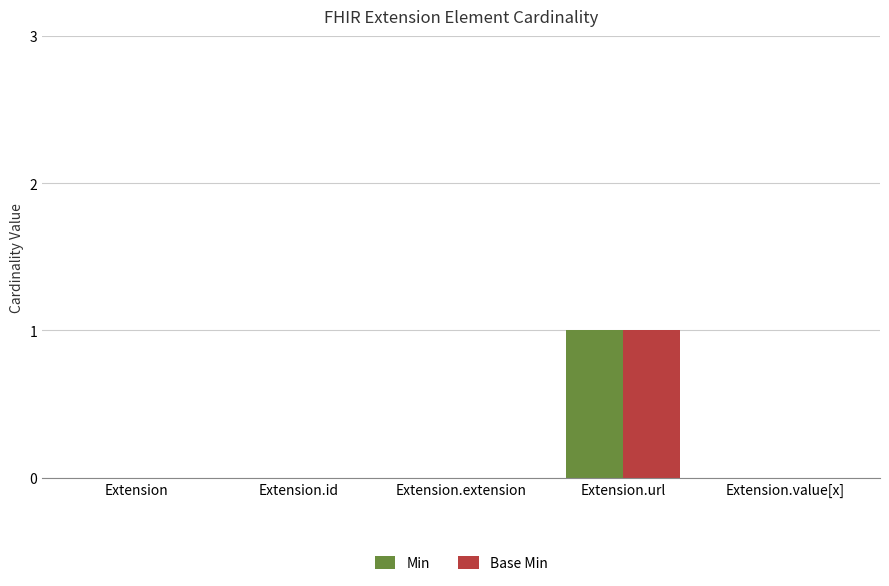

The value of Base Min at Extension.value[x] is -1. True or false?

False